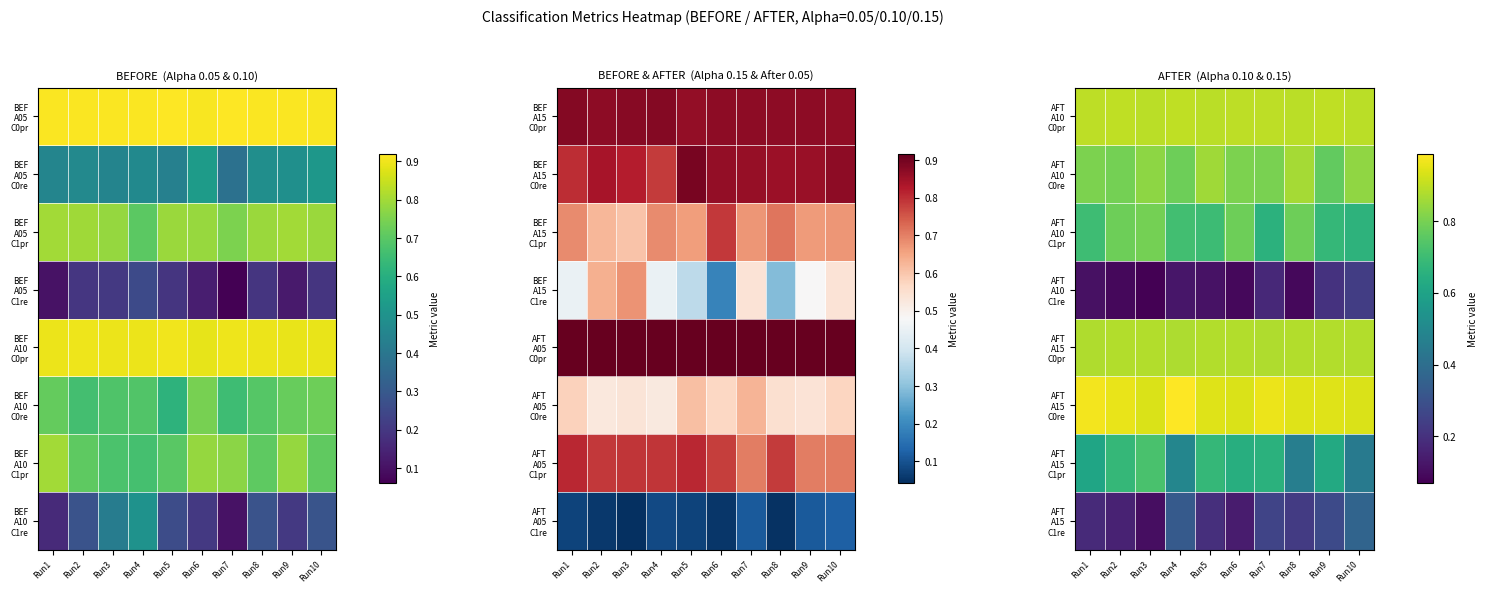

Rank the categories by AFT A10 C1pr value from lowest to highest.

Run7, Run10, Run9, Run5, Run1, Run4, Run2, Run6, Run8, Run3